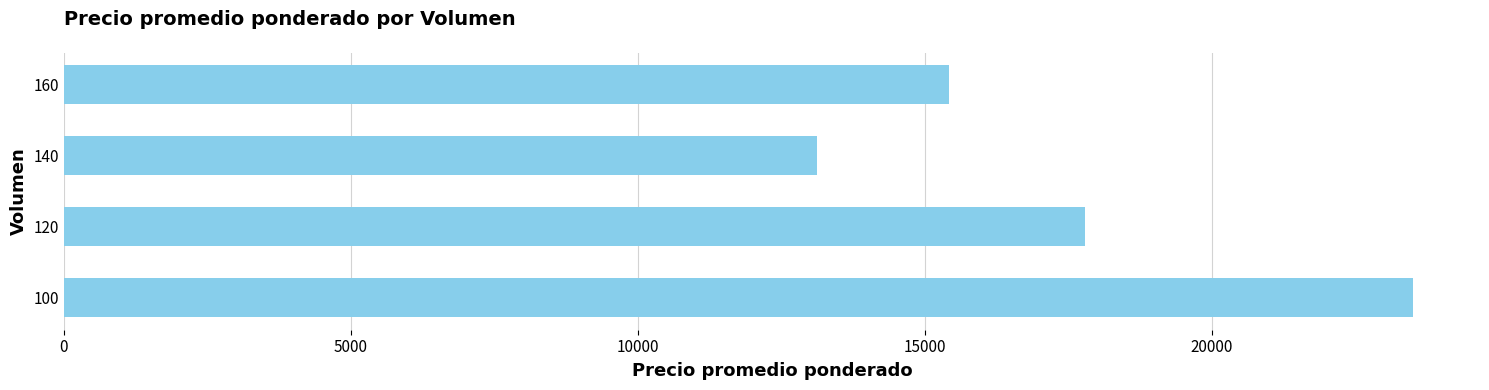

Count the number of categories in the chart.

4